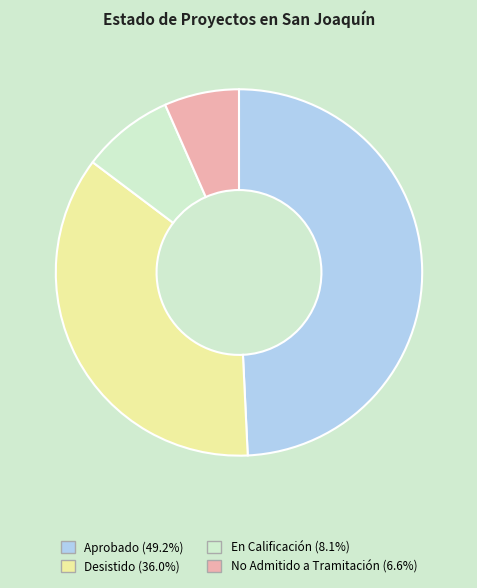

Combined, do Desistido and Aprobado account for over 50%?

Yes